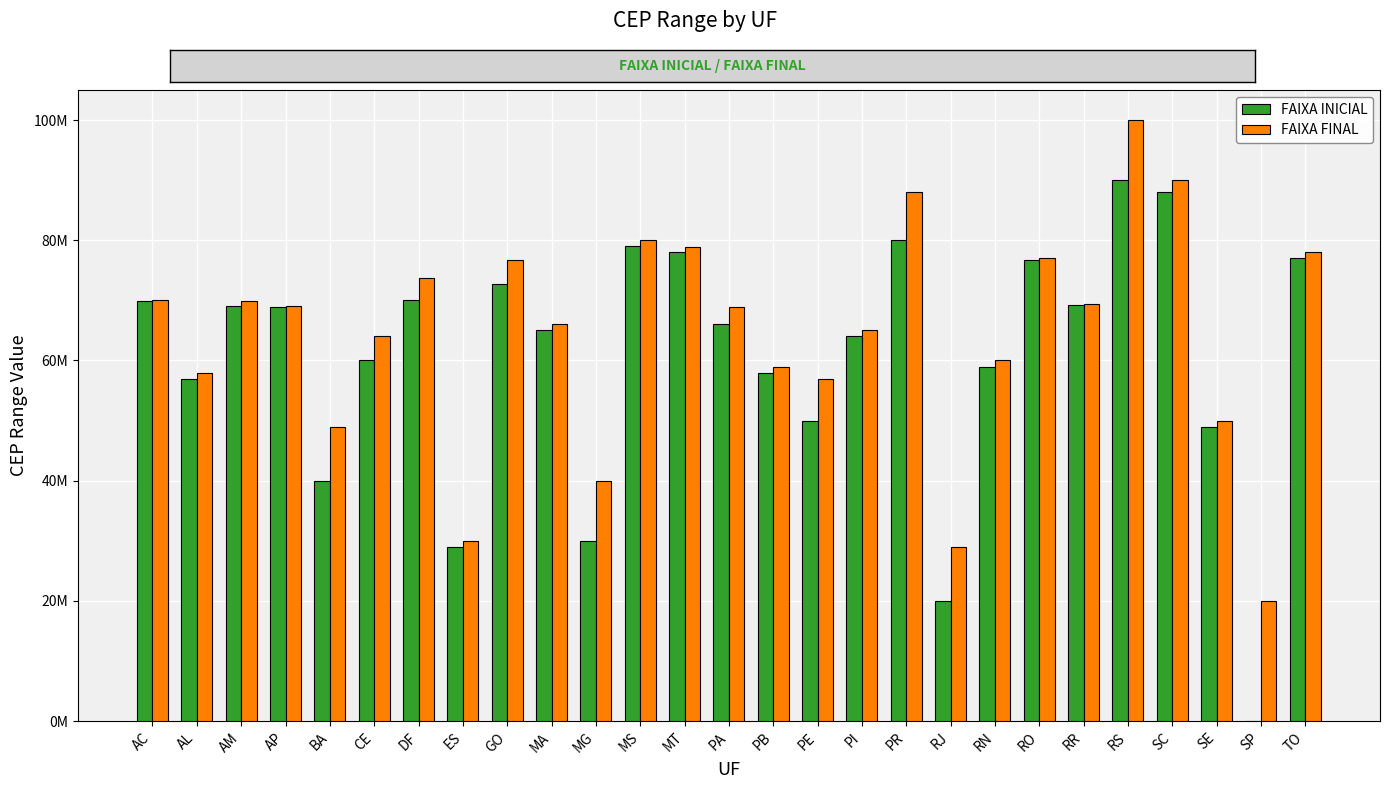

At how many categories does at least one series exceed 90863636?

1